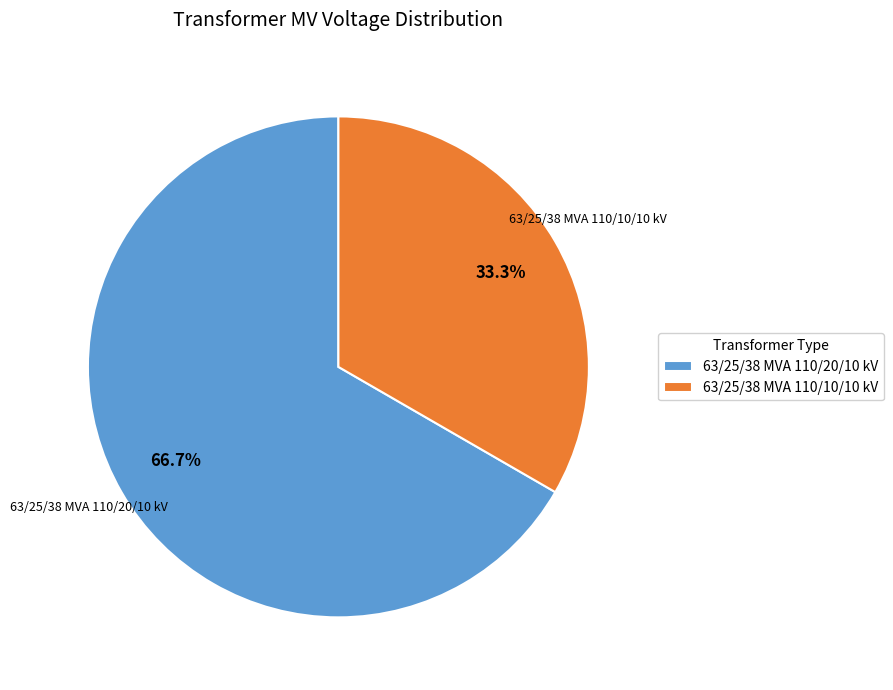

Which slice is the largest?

63/25/38 MVA 110/20/10 kV